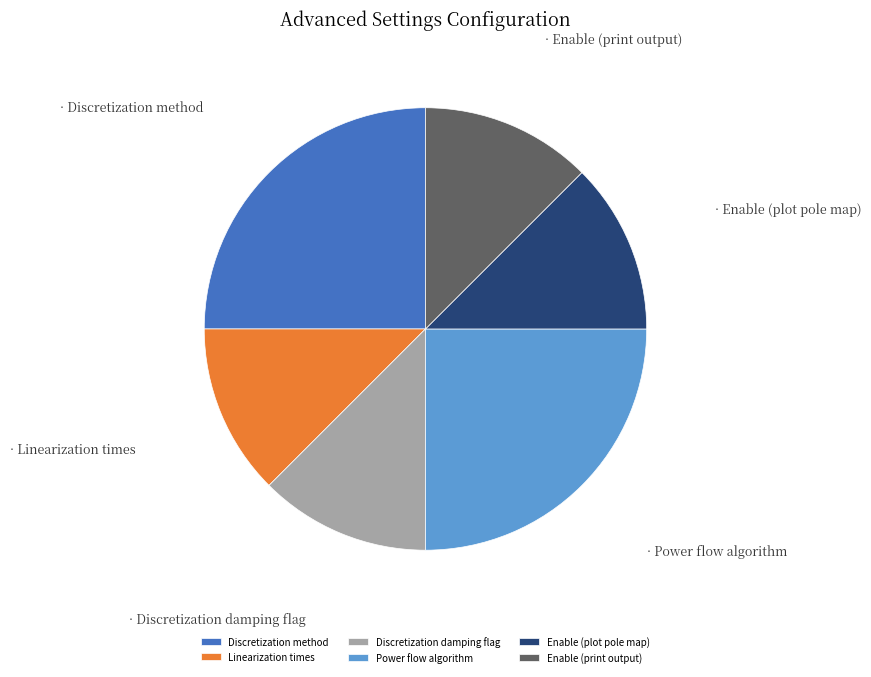

Count the number of slices in the pie.

6